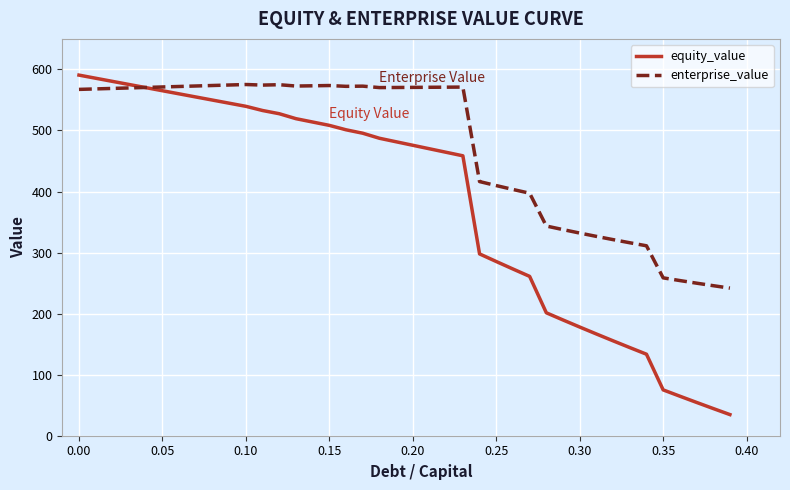

What is the maximum value shown in the chart?

590.7